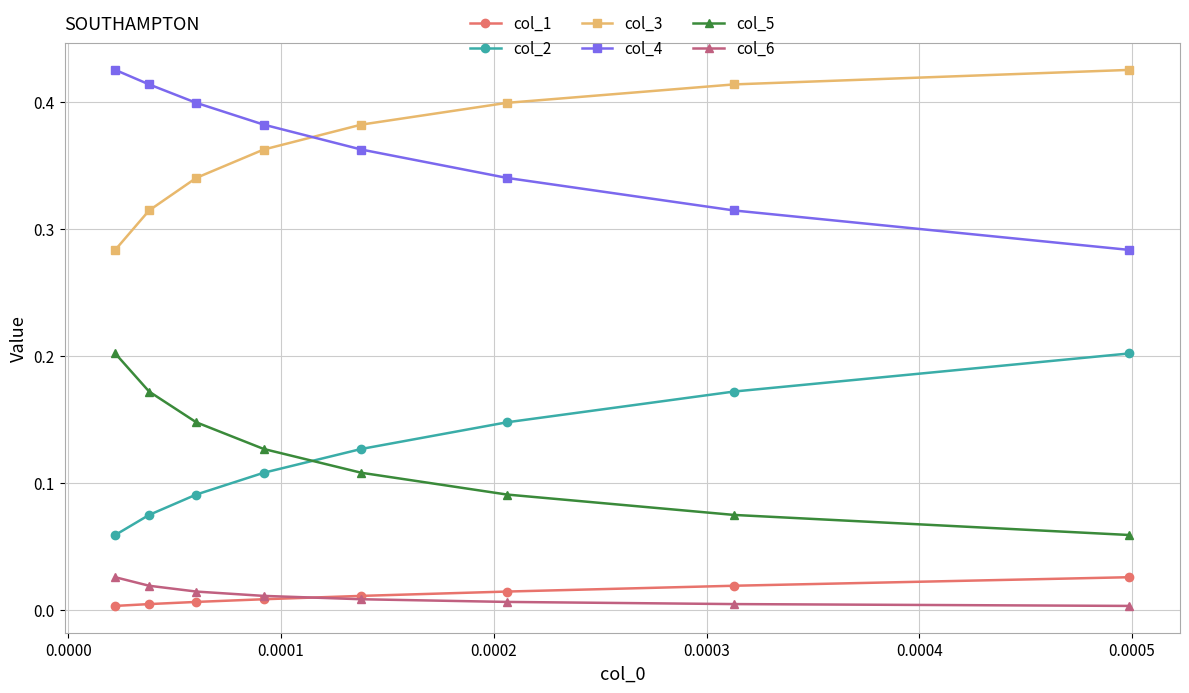

What is the difference between the maximum and minimum values in the col_5 series?

0.1